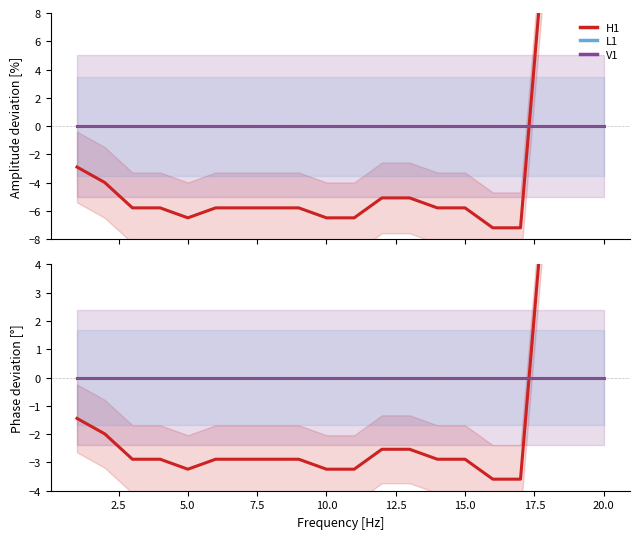

True or false: V1 has more than 1 points higher than both neighbors.

False